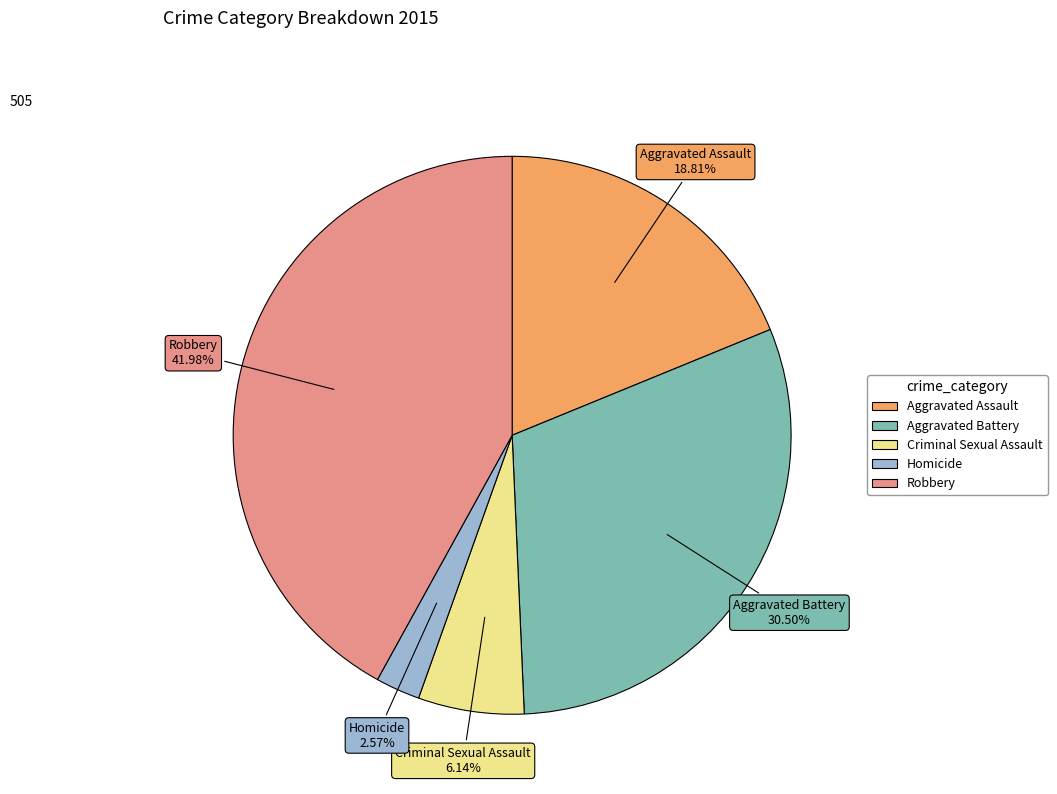

Rank the categories by value from highest to lowest.

Robbery, Aggravated Battery, Aggravated Assault, Criminal Sexual Assault, Homicide